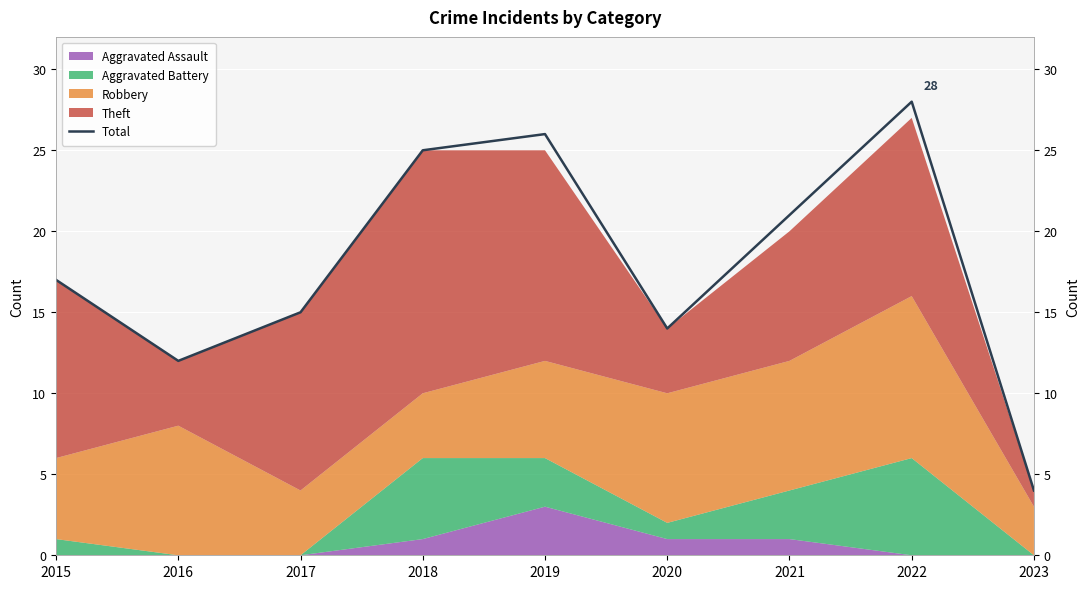

Reading left to right, list all the values displayed in this chart.

2015=17	2016=12	2017=15	2018=25	2019=26	2020=14	2021=21	2022=28	2023=4